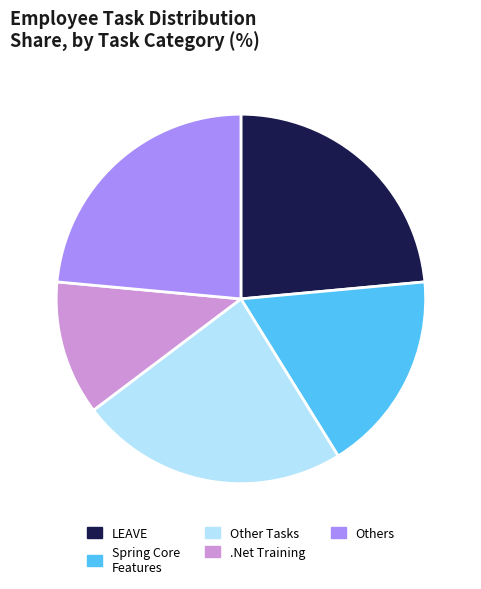

True or false: LEAVE accounts for 16% of the total.

False